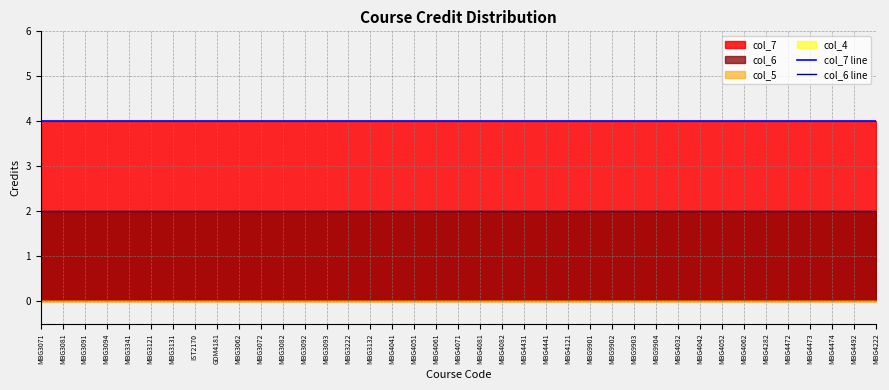

What is the sum of all col_6 line values?

78